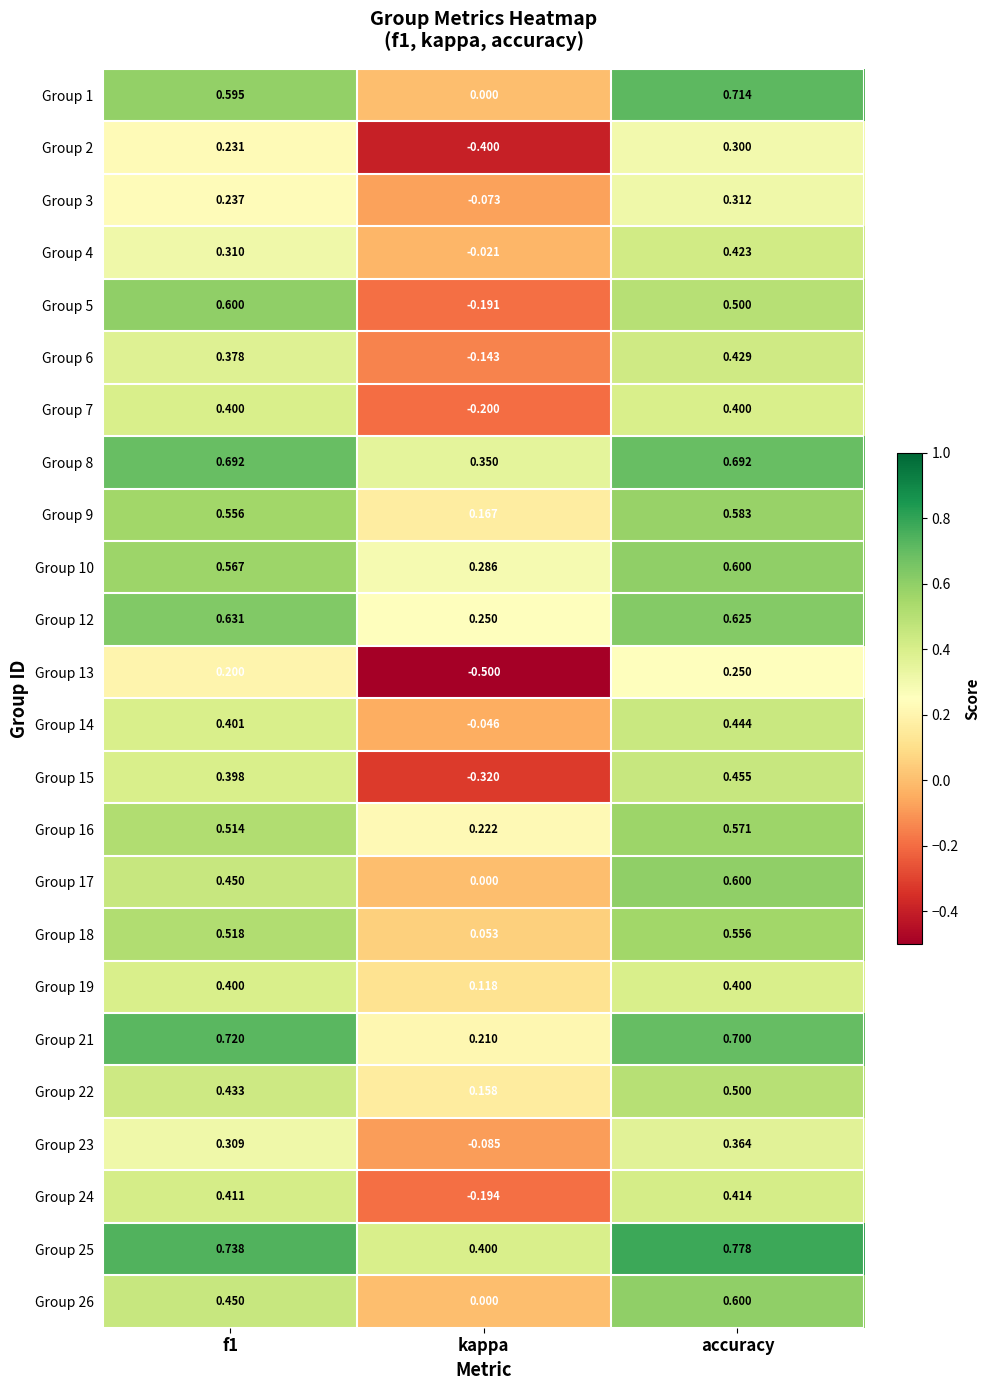

At which label does Group 23 reach its peak?

accuracy